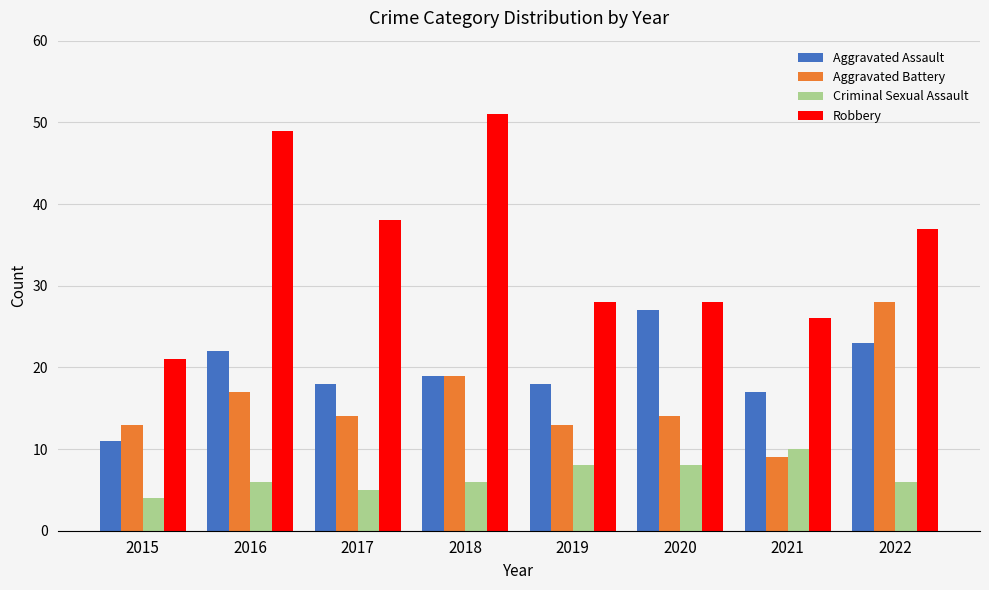

Count the number of categories in the chart.

8